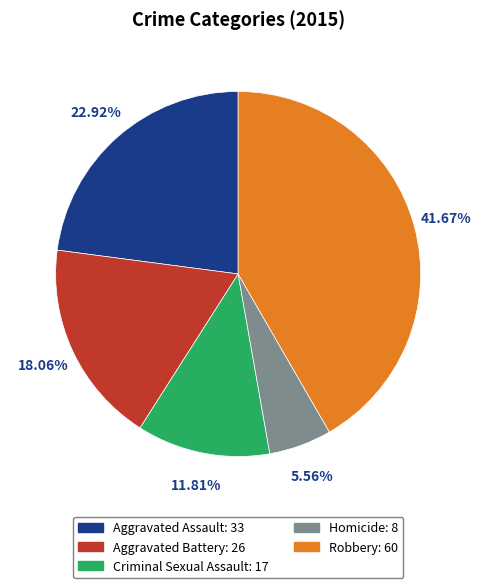

The Homicide slice represents 12% of the pie. True or false?

False